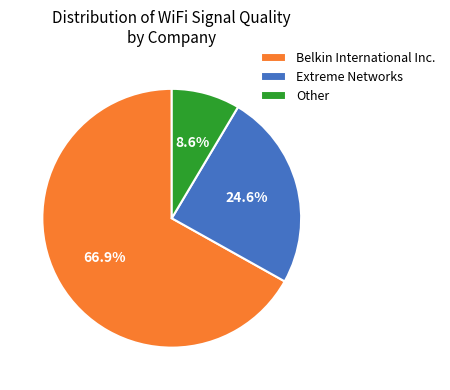

What is the total percentage of Belkin International Inc. and Other?

75.4%